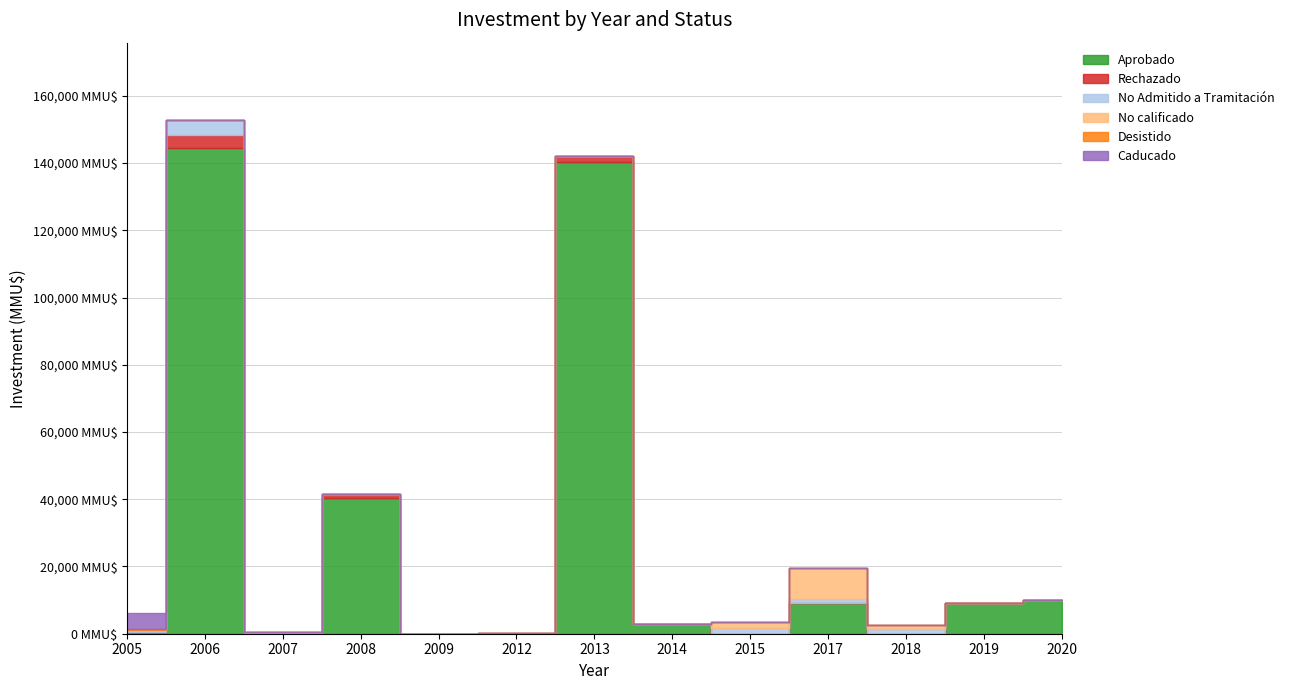

True or false: Aprobado has more than 2 interior local peaks.

True